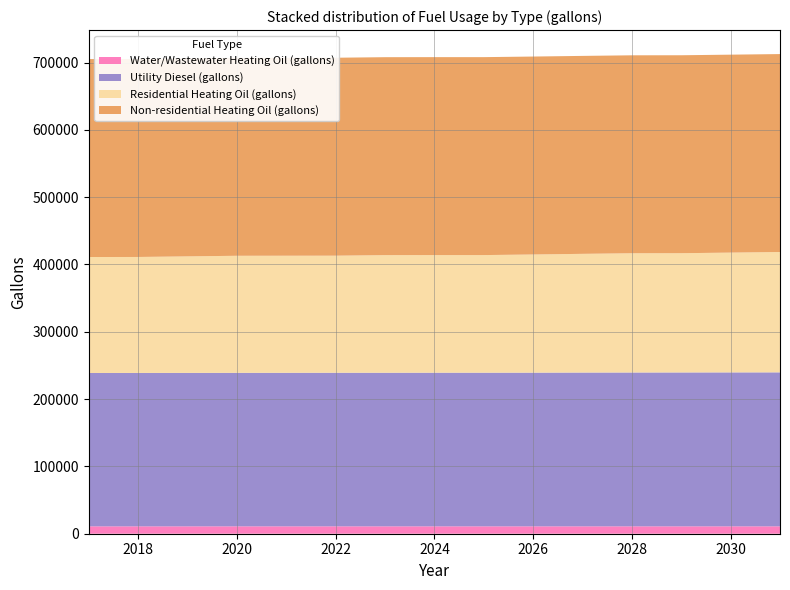

Reading left to right, transcribe all the data shown in this chart.

Water/Wastewater Heating Oil (gallons): 10970.4	10972.0	10974.1	10976.1	10977.5	10978.7	10979.1	10980.3	10981.4	10983.7	10986.5	10988.6	10990.4	10992.5	10994.6
Utility Diesel (gallons): 227797.1	227868.8	227940.6	228012.4	228084.1	228155.9	228155.9	228227.6	228227.6	228299.4	228442.9	228514.7	228586.5	228658.2	228730.0
Residential Heating Oil (gallons): 172301.1	172301.1	173110.5	173919.9	173919.9	173919.9	174729.2	174729.2	174729.2	175538.6	176348.0	177157.3	177157.3	177966.7	178776.1
Non-residential Heating Oil (gallons): 294063.6	294063.6	294063.6	294063.6	294063.6	294063.6	294063.6	294063.6	294063.6	294063.6	294063.6	294063.6	294063.6	294063.6	294063.6